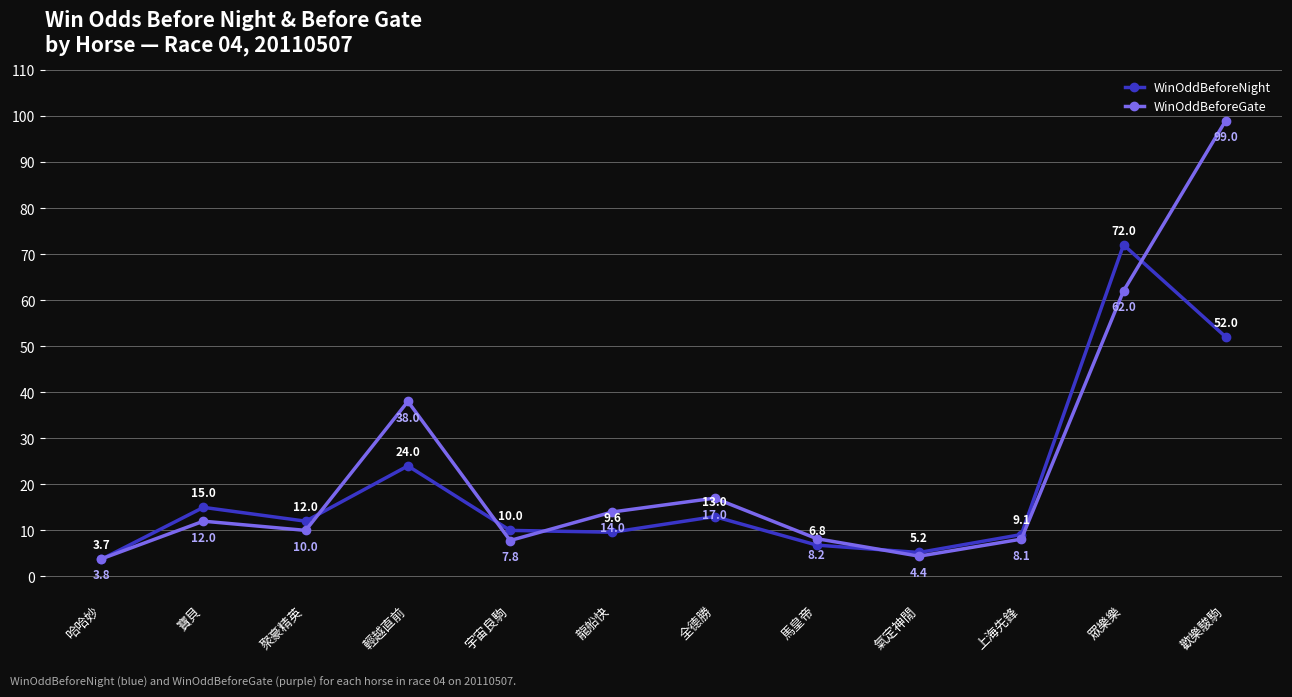

What is the label of the 2nd point from the left?

寶貝